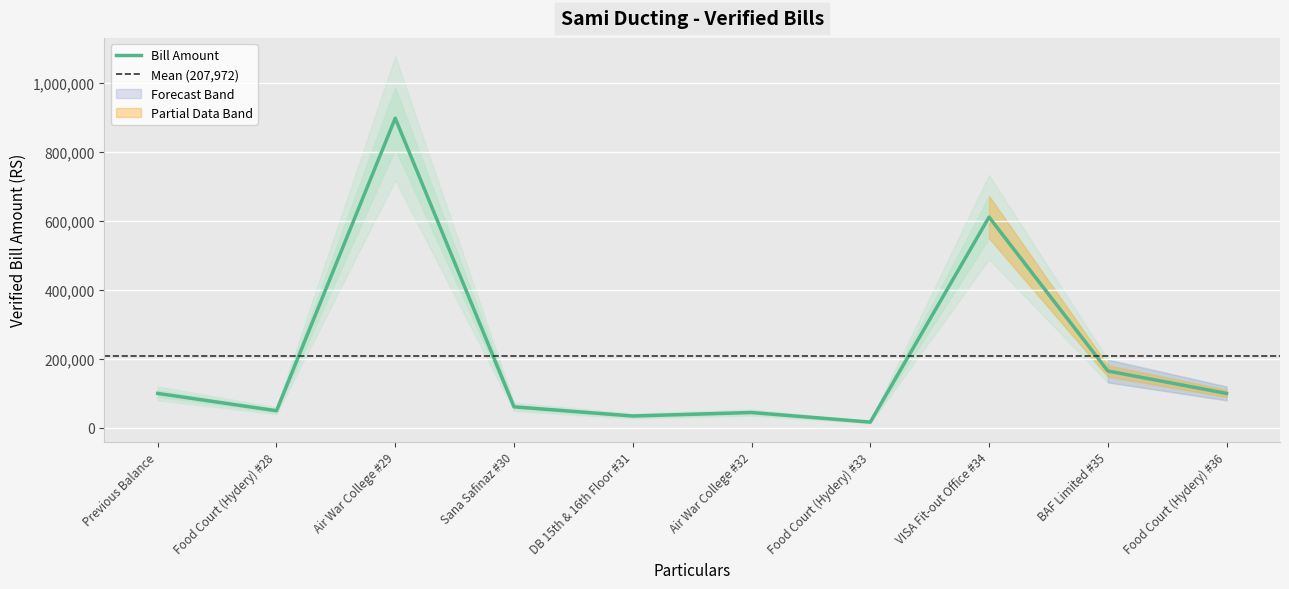

How many interior local peaks (higher than both neighbors) does the data have?

3